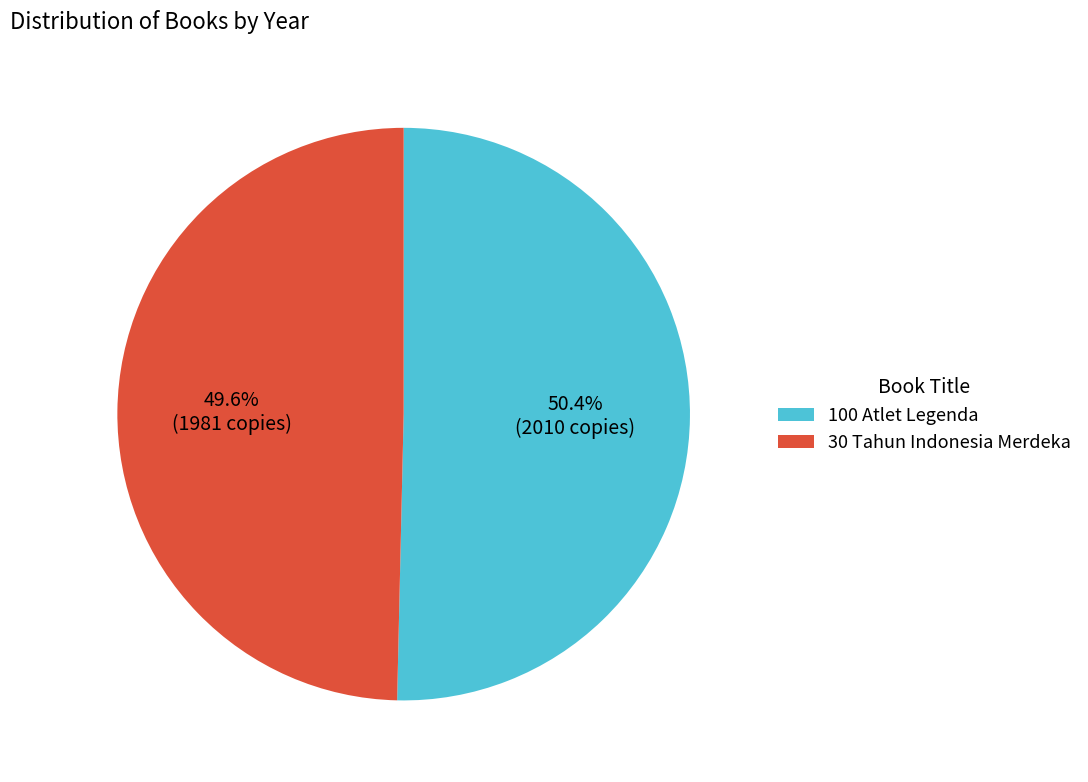

Rank the categories by value from highest to lowest.

100 Atlet Legenda, 30 Tahun Indonesia Merdeka